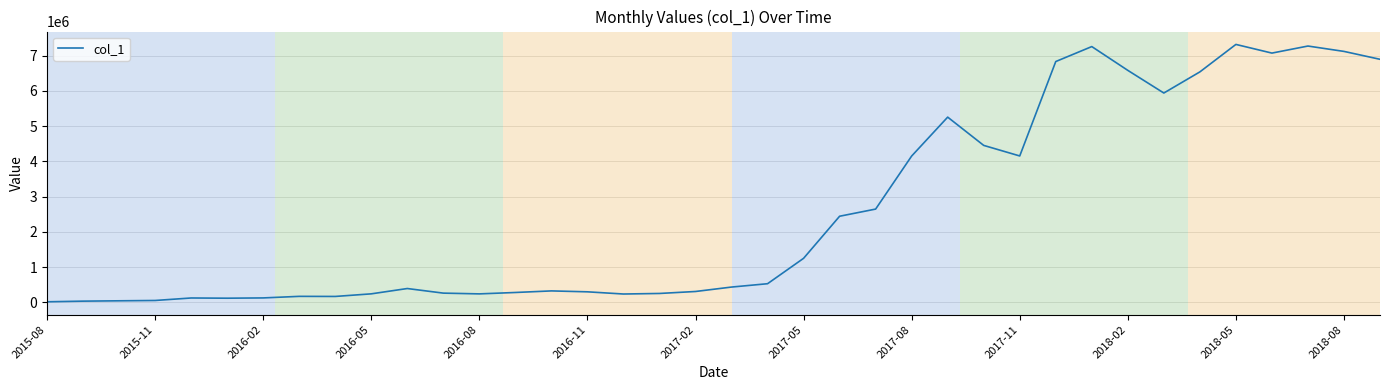

What is the difference between the maximum and minimum values?

7303728.3